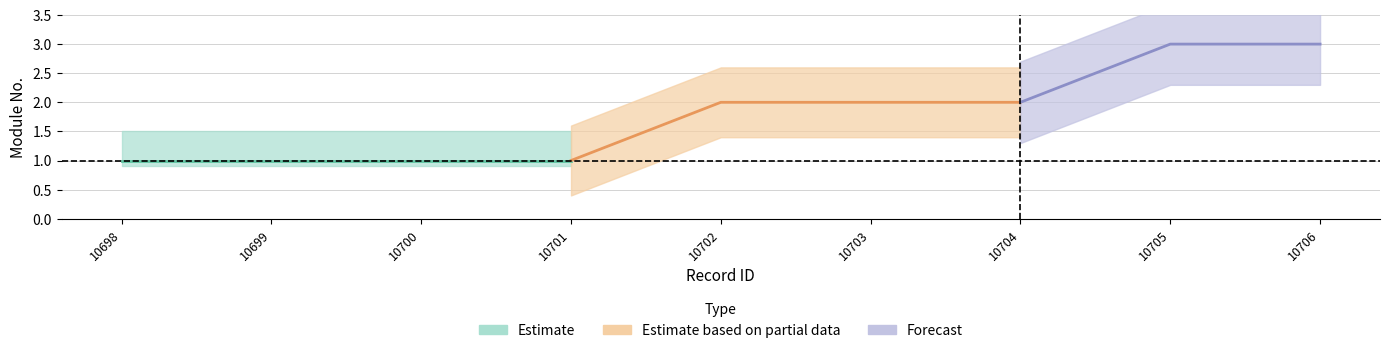

Which has a higher value, 10699 or 10704?

10704